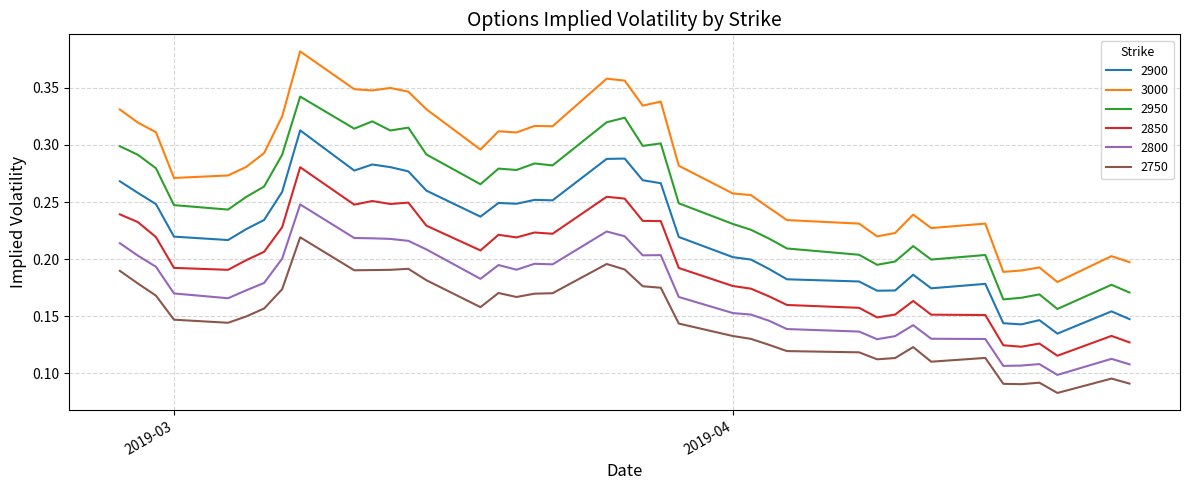

Rank the series by their maximum value, from lowest to highest.

2750, 2800, 2850, 2900, 2950, 3000